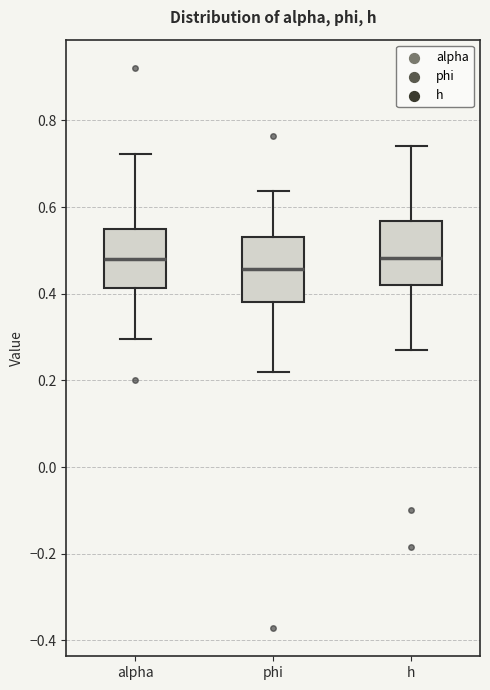

Which box has the lowest median line?

phi